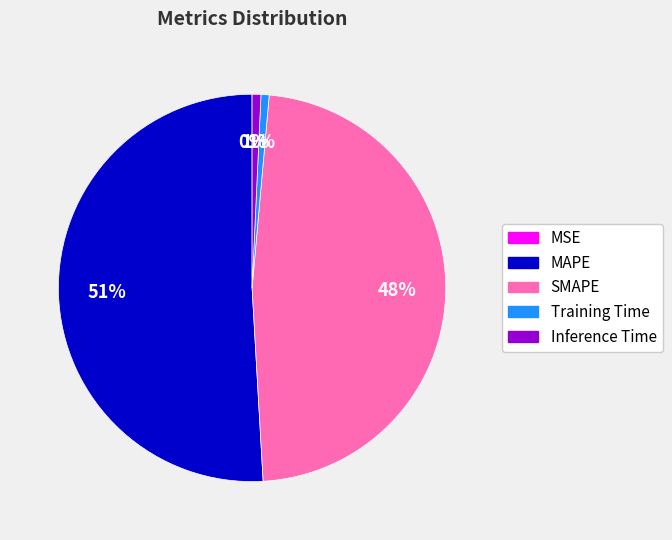

Is the sum of Training Time and MAPE greater than half?

Yes